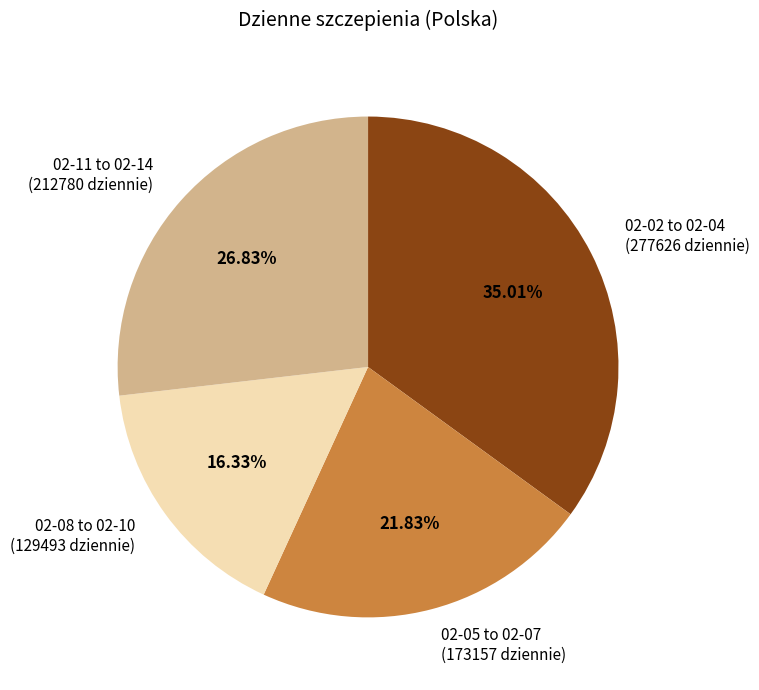

Is 02-08 to 02-10 (129493 dziennie) the majority of the pie?

No